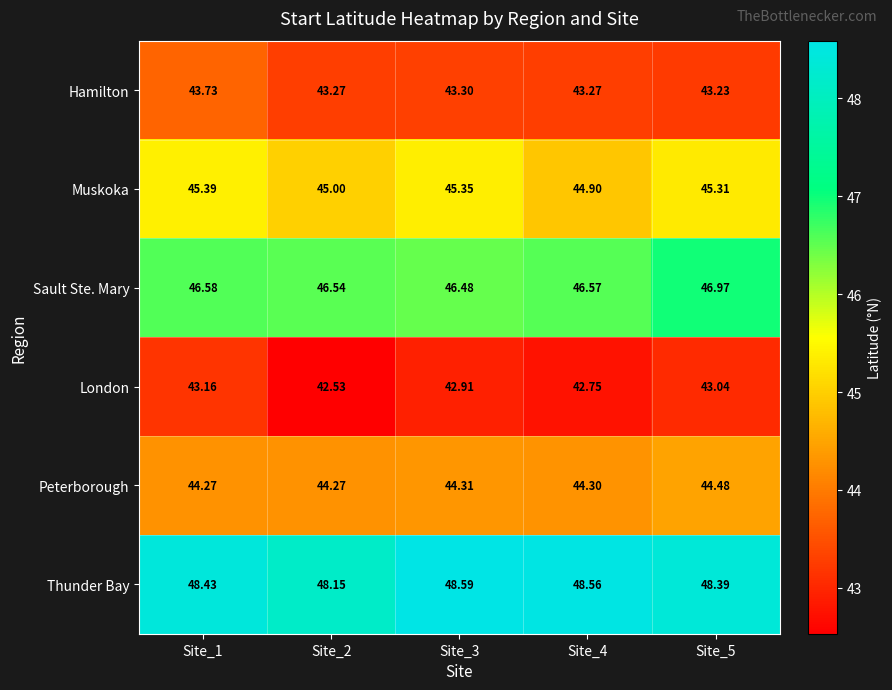

At Site_4, list the series in order from largest to smallest.

Thunder Bay, Sault Ste. Mary, Muskoka, Peterborough, Hamilton, London